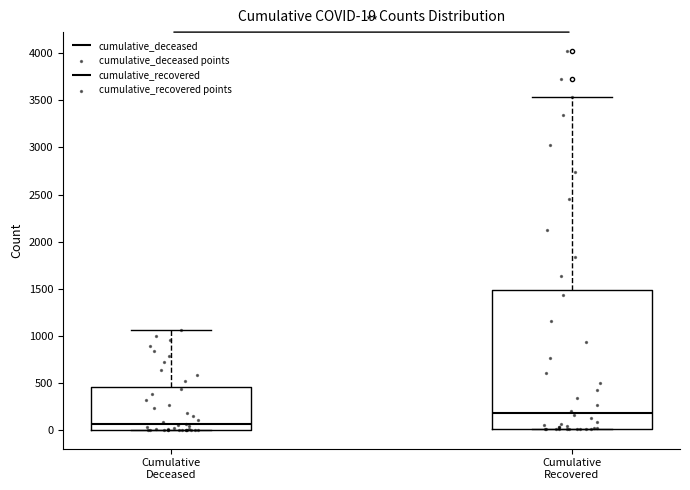

Which box is the tallest, from its lower edge to its upper edge?

Cumulative Recovered